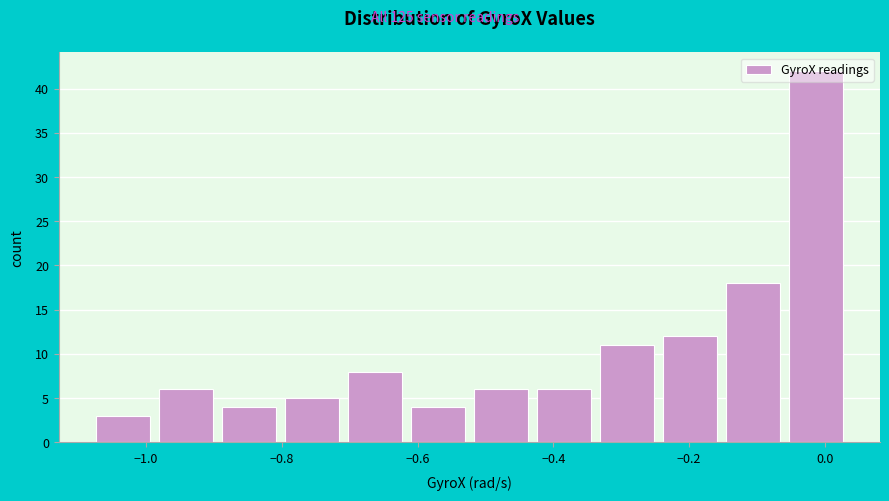

Over which range of the x-axis is the bar tallest?

-0.06 to 0.04